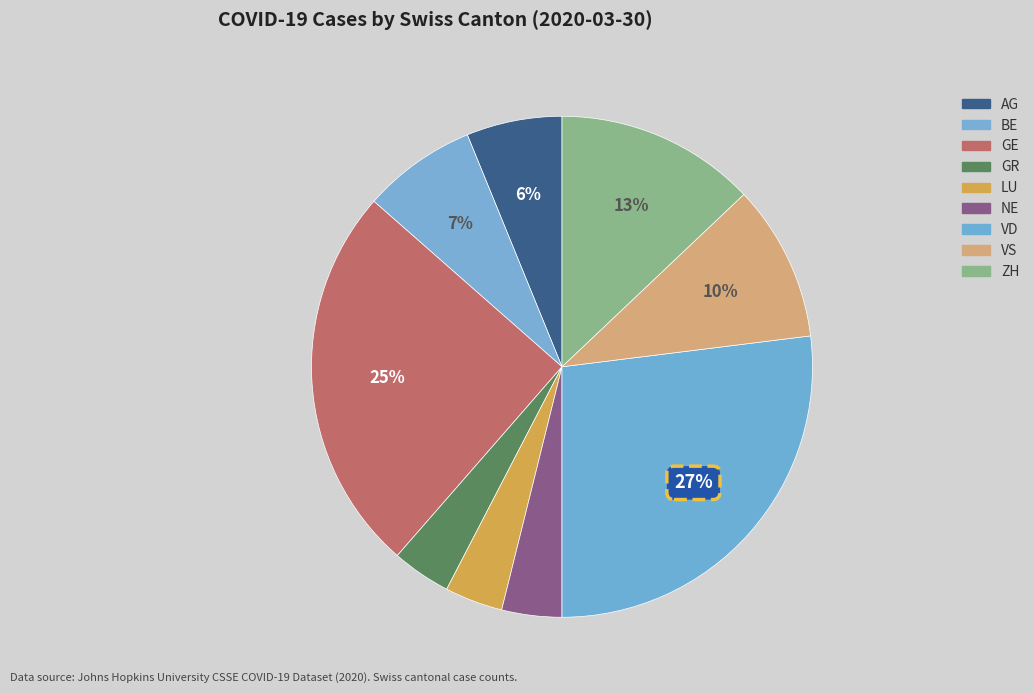

What percentage is the GE slice, to the nearest percent?

25%